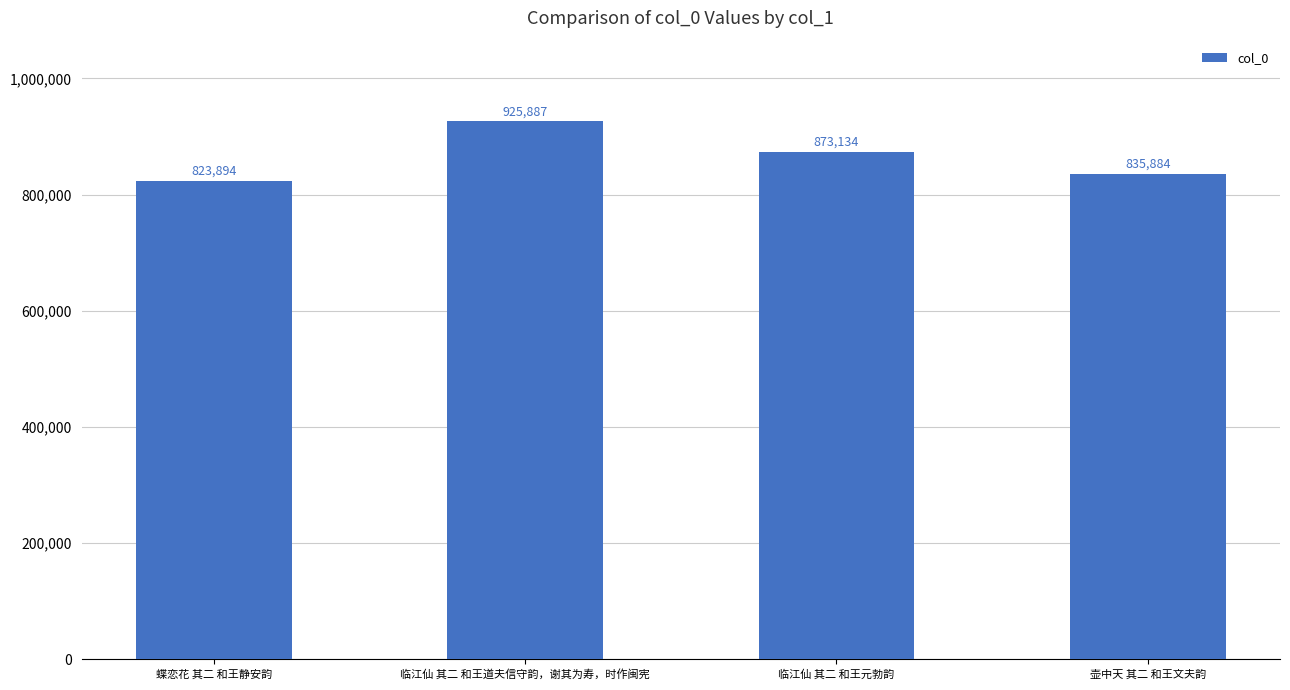

Rank the categories by value from highest to lowest.

临江仙 其二 和王道夫信守韵，谢其为寿，时作闽宪, 临江仙 其二 和王元勃韵, 壶中天 其二 和王文夫韵, 蝶恋花 其二 和王静安韵